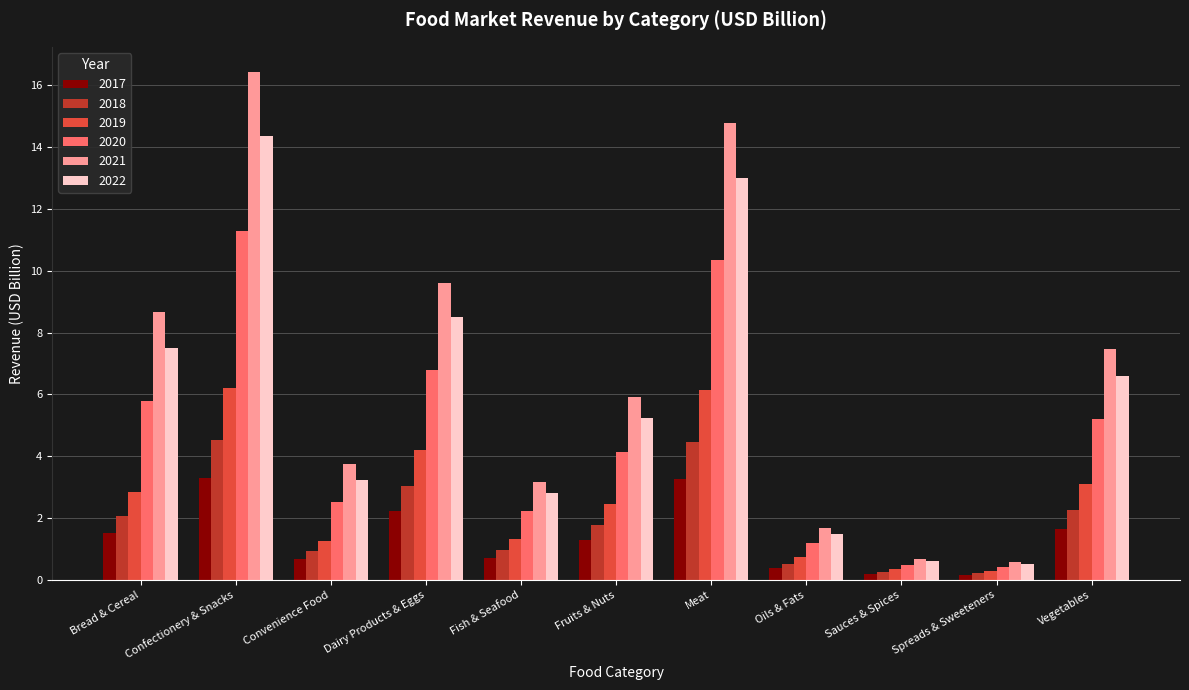

List the series in order of their peak value, lowest first.

2017, 2018, 2019, 2020, 2022, 2021